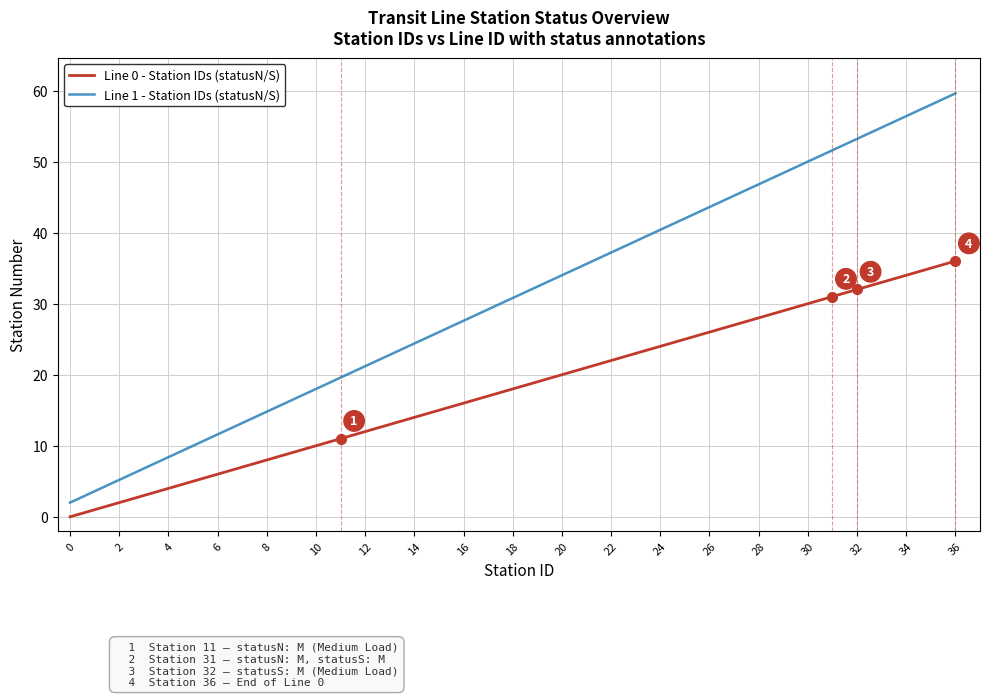

True or false: Line 0 - Station IDs (statusN/S) and Line 1 - Station IDs (statusN/S) cross at least once.

False